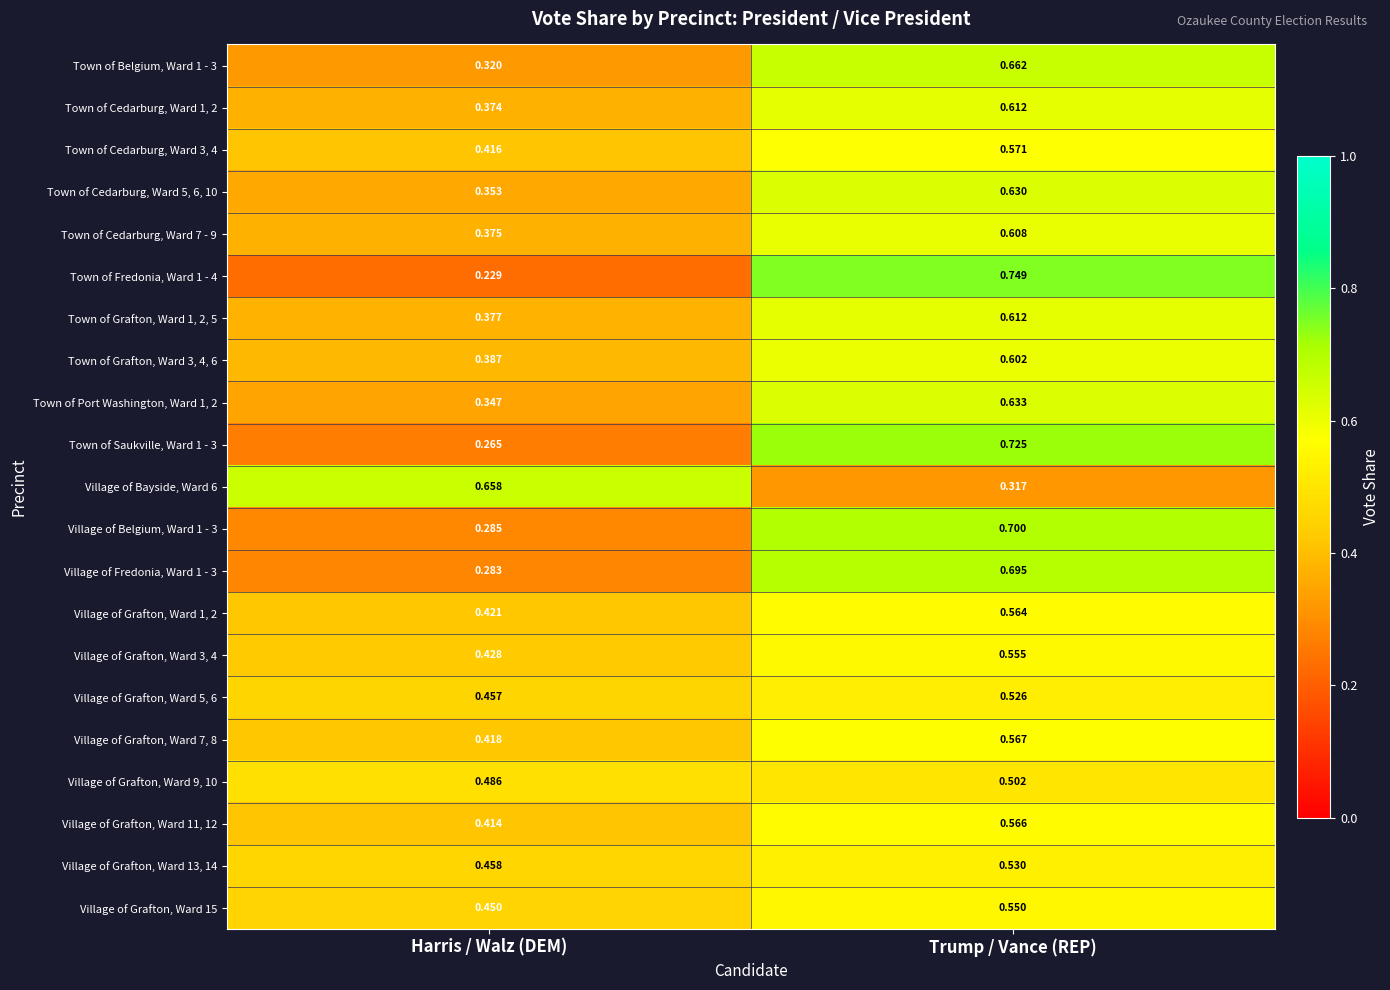

Which category has the highest value across all series?

Trump / Vance (REP)